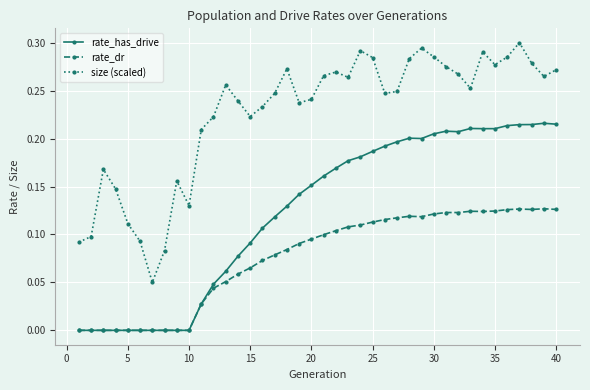

Which series has the widest spread of values?

size (scaled)